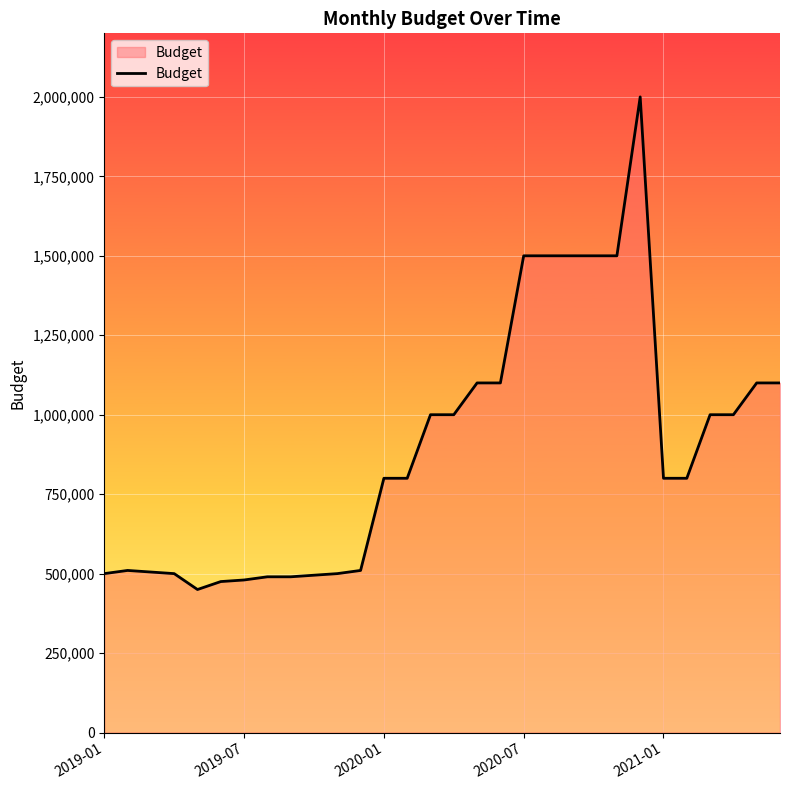

What is the minimum value shown in the chart?

450000